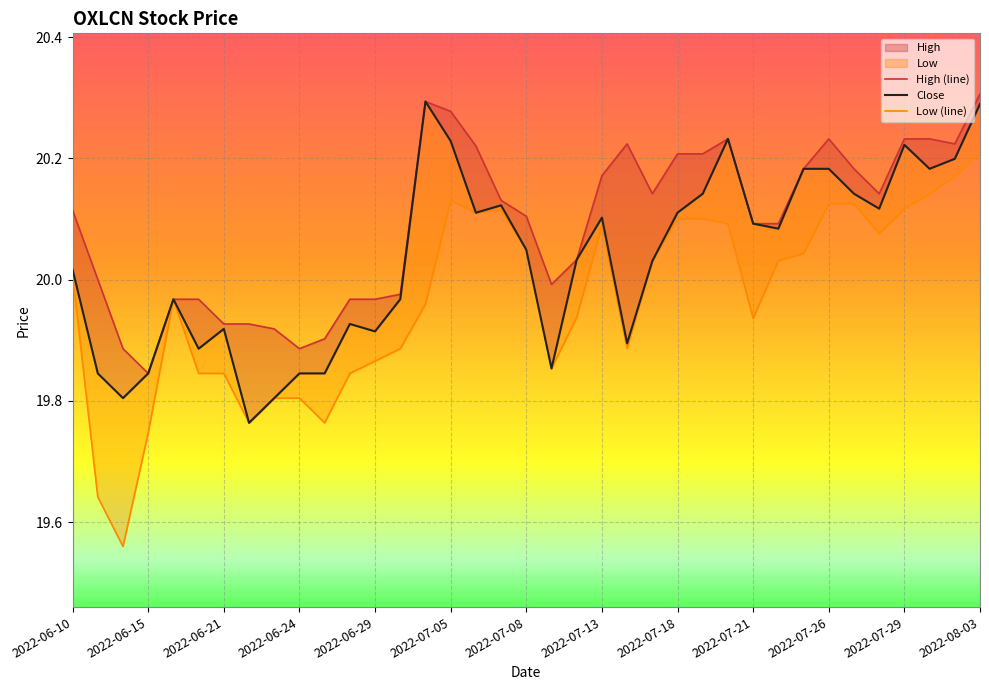

True or false: Close and Low (line) cross at least once.

False